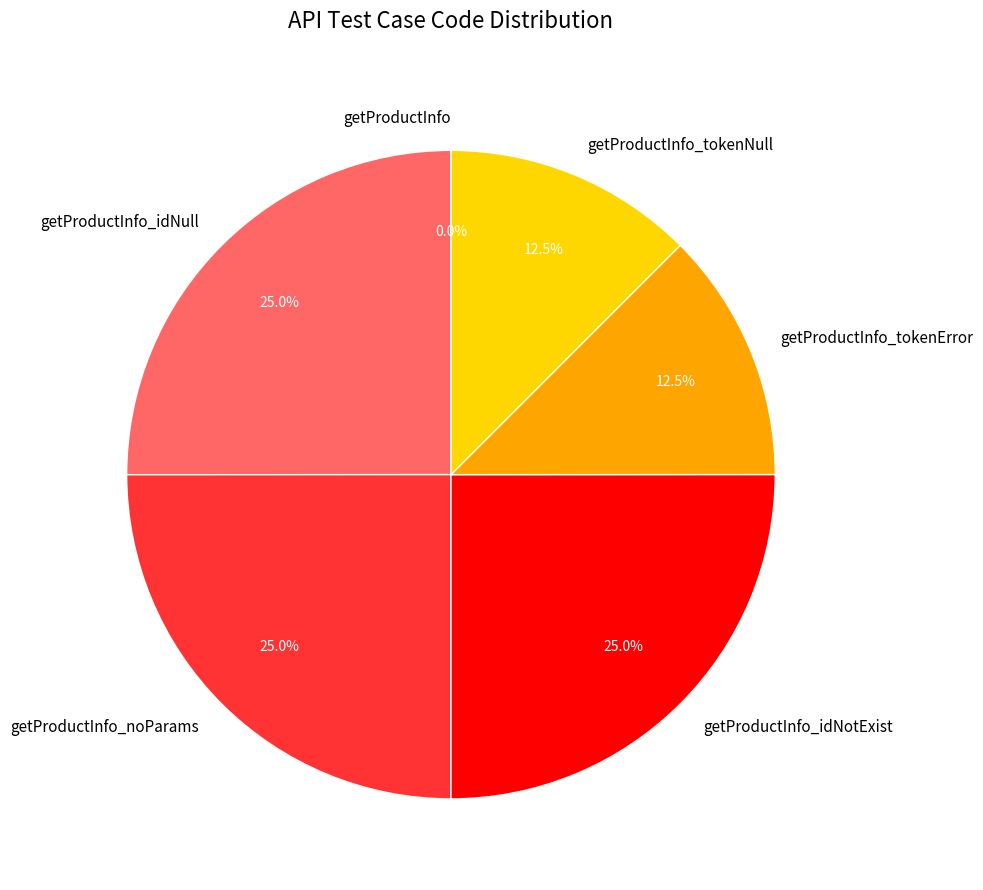

Is there a majority slice in this chart?

No